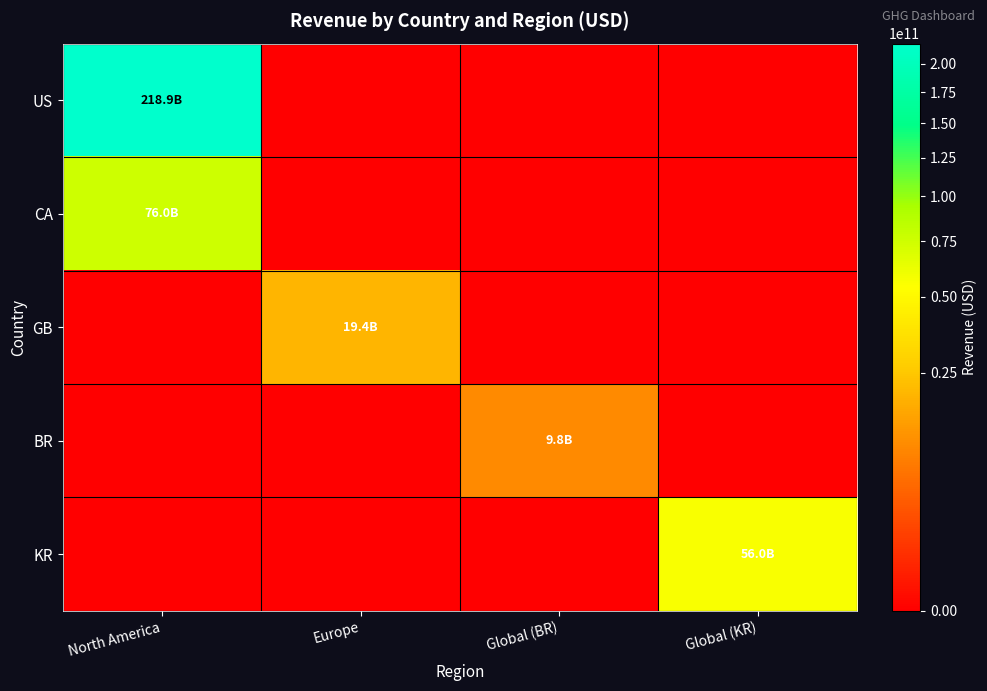

Reading right to left, transcribe all the data shown in this chart.

US: Global (KR)=0	Global (BR)=0	Europe=0	North America=218935094000
CA: Global (KR)=0	Global (BR)=0	Europe=0	North America=76028859578
GB: Global (KR)=0	Global (BR)=0	Europe=19393506494	North America=0
BR: Global (KR)=0	Global (BR)=9835514923	Europe=0	North America=0
KR: Global (KR)=55955872344	Global (BR)=0	Europe=0	North America=0